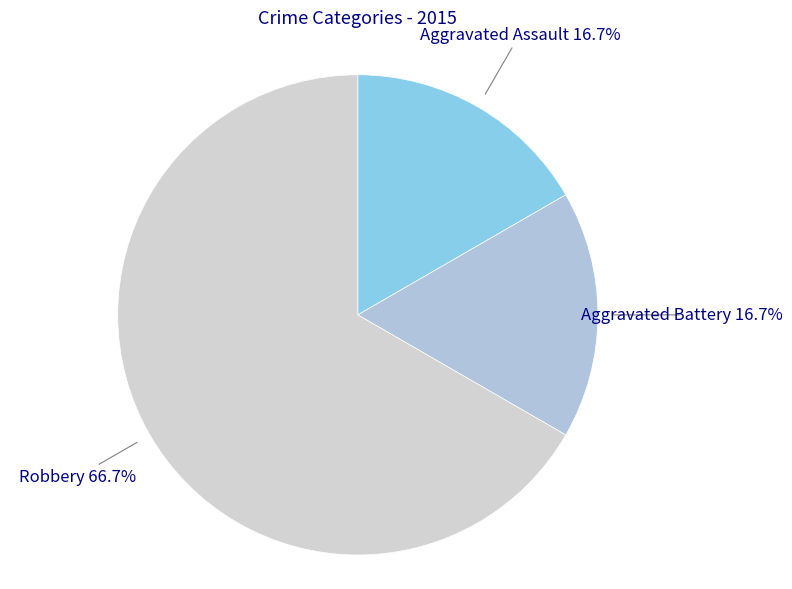

What percentage do Aggravated Battery and Robbery together represent?

83.3%